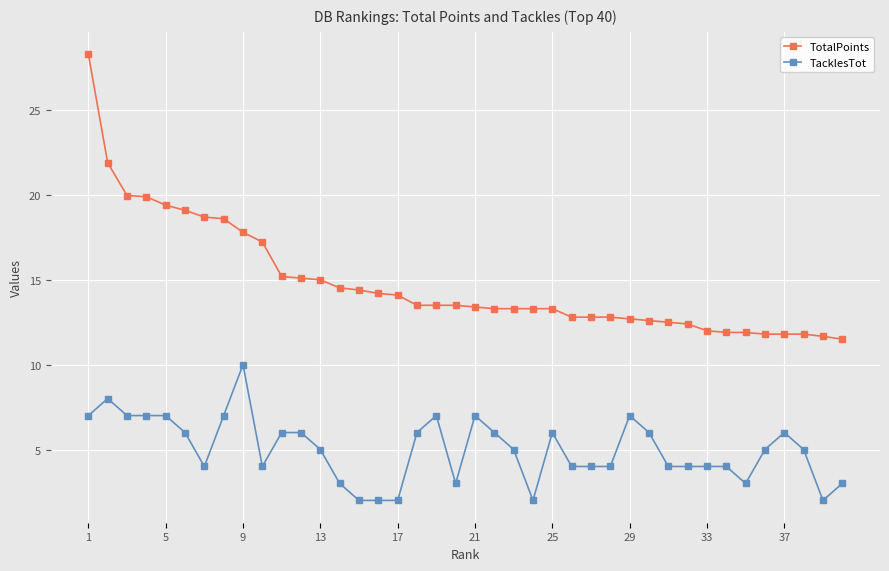

Which series has the widest spread of values?

TotalPoints